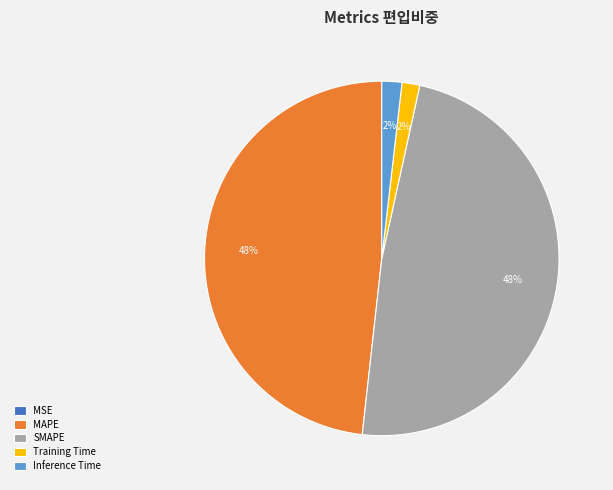

To the nearest percent, what portion does MAPE represent?

48%